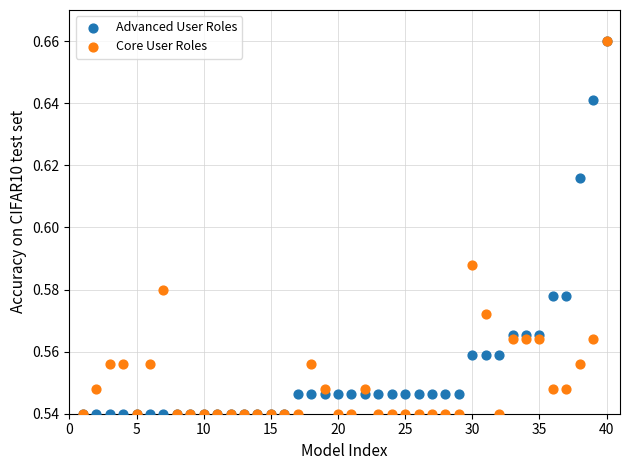

What are all the series names shown in the legend?

Advanced User Roles, Core User Roles